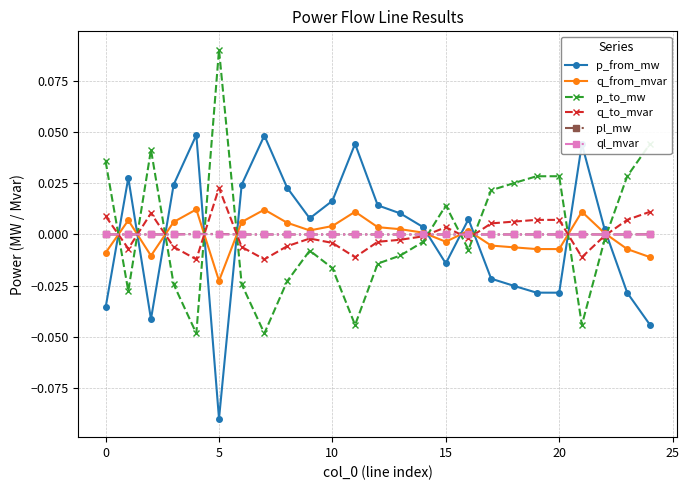

After their last crossing, which series has the higher values: p_from_mw or q_from_mvar?

q_from_mvar